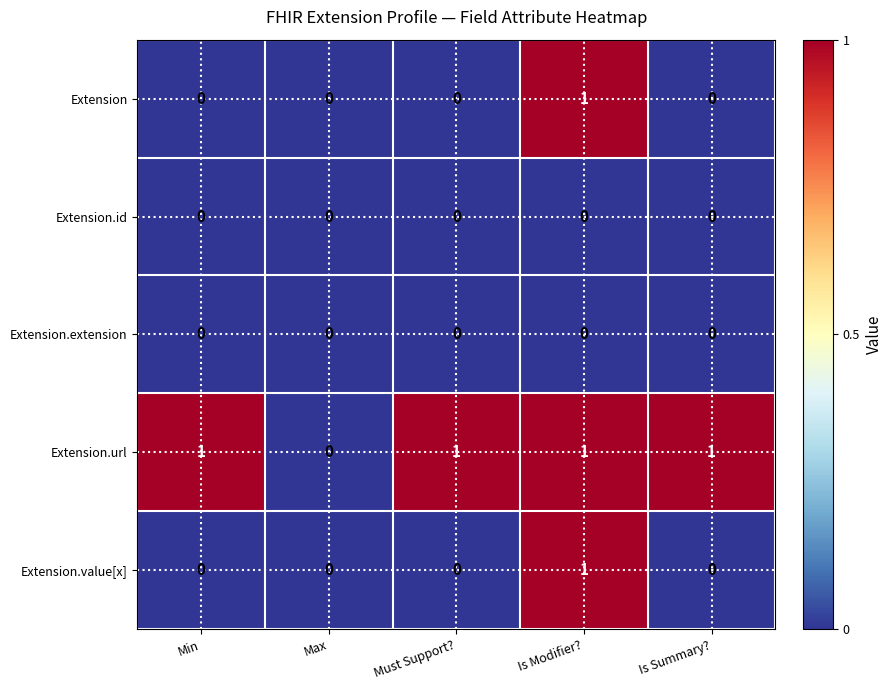

At which category is the sum across all series the highest?

Is Modifier?